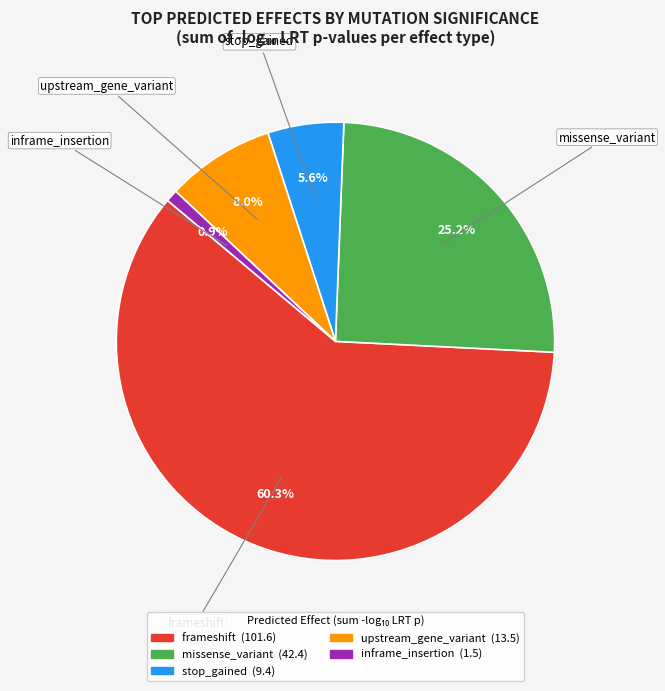

Is there any slice that represents more than half of the pie?

Yes